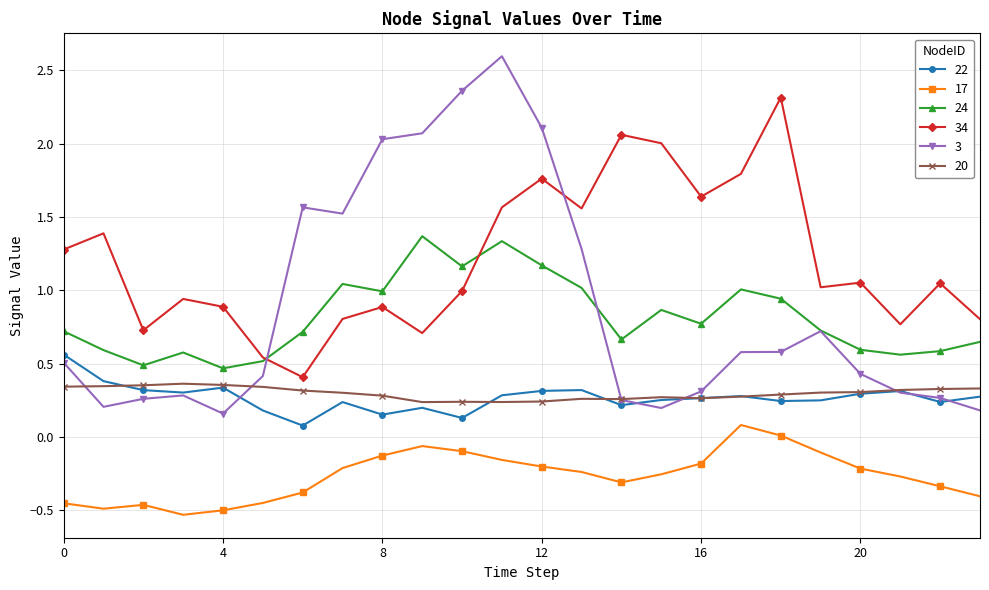

How many series are shown in this chart?

6